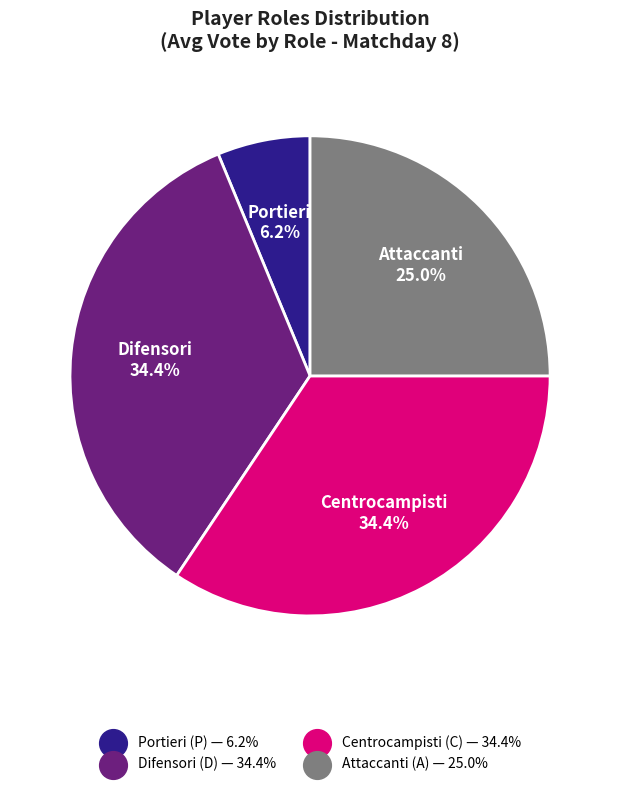

Is there a majority slice in this chart?

No